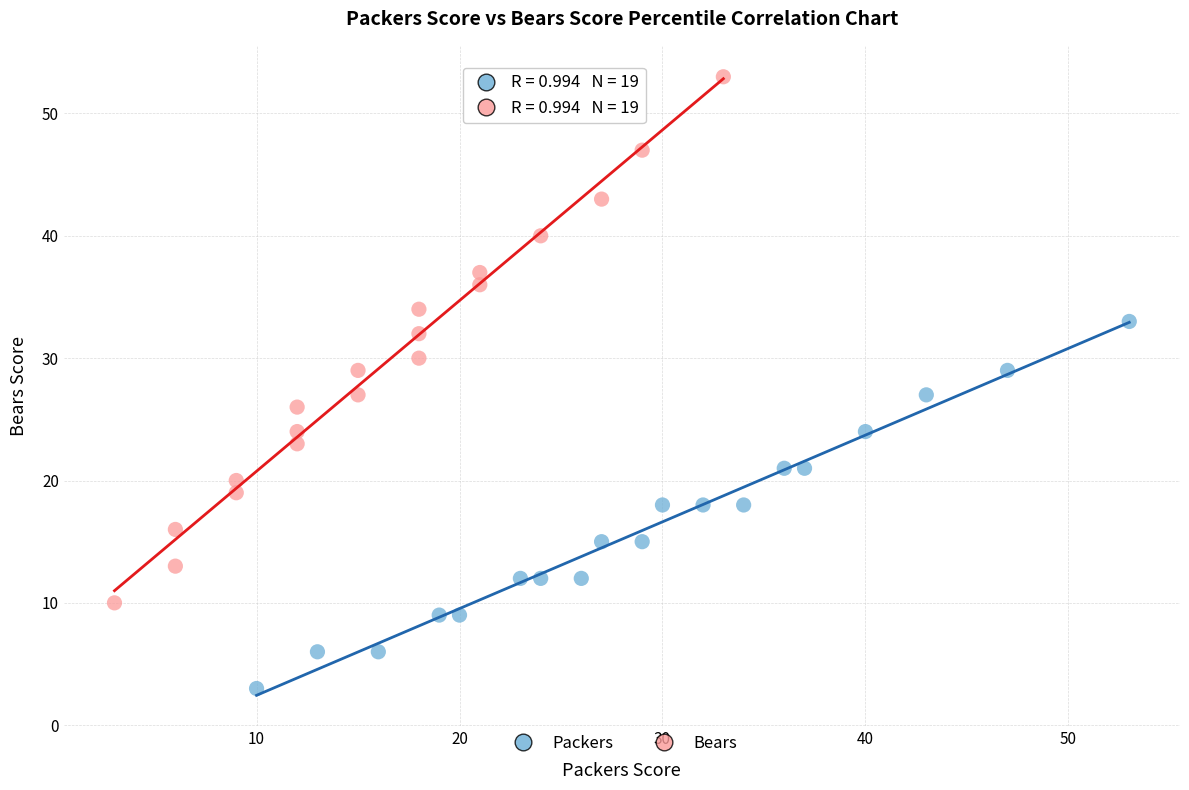

Which series contains the lowest Y value?

Packers